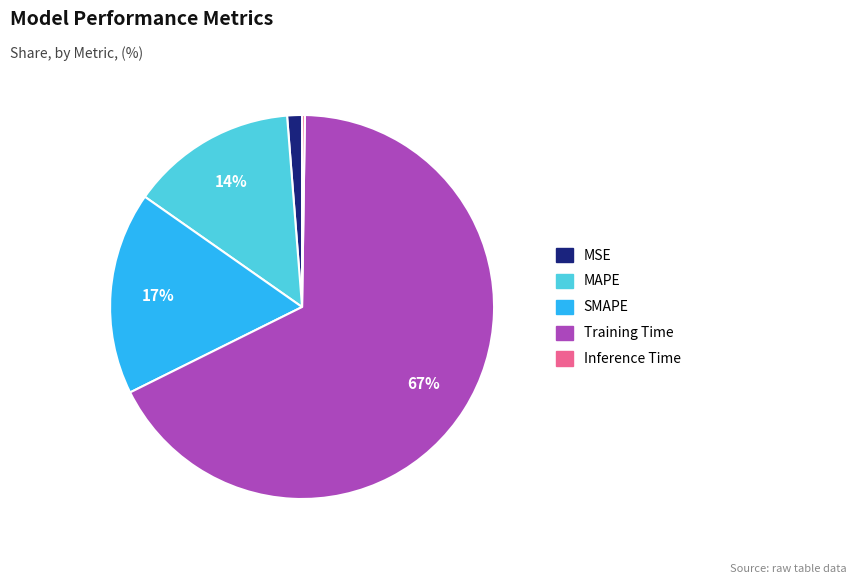

To the nearest percent, what is the average slice percentage?

20%